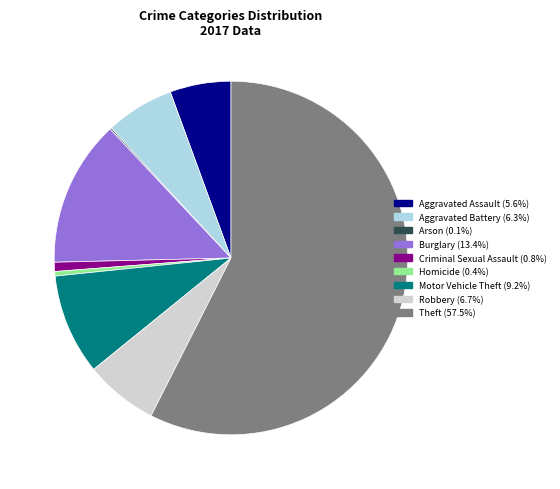

Does any single category account for the majority?

Yes